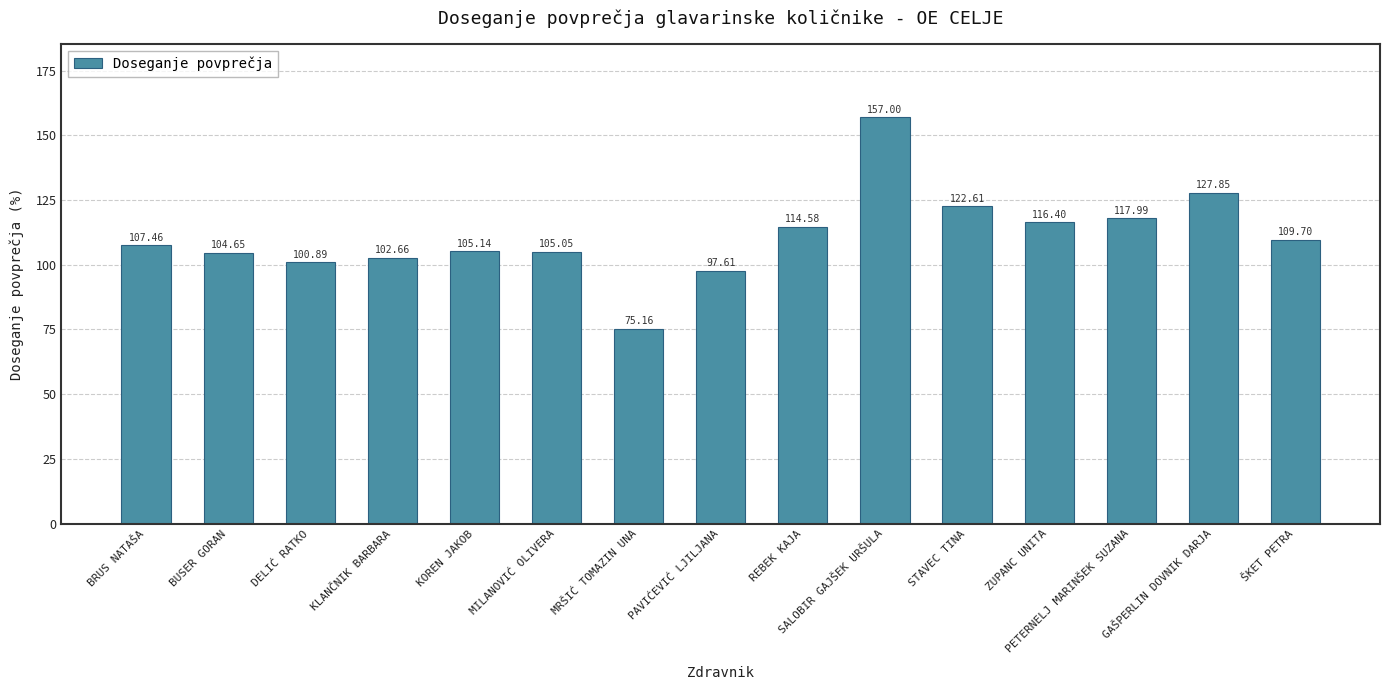

Which category has the lowest value across all series?

MRŠIĆ TOMAZIN UNA